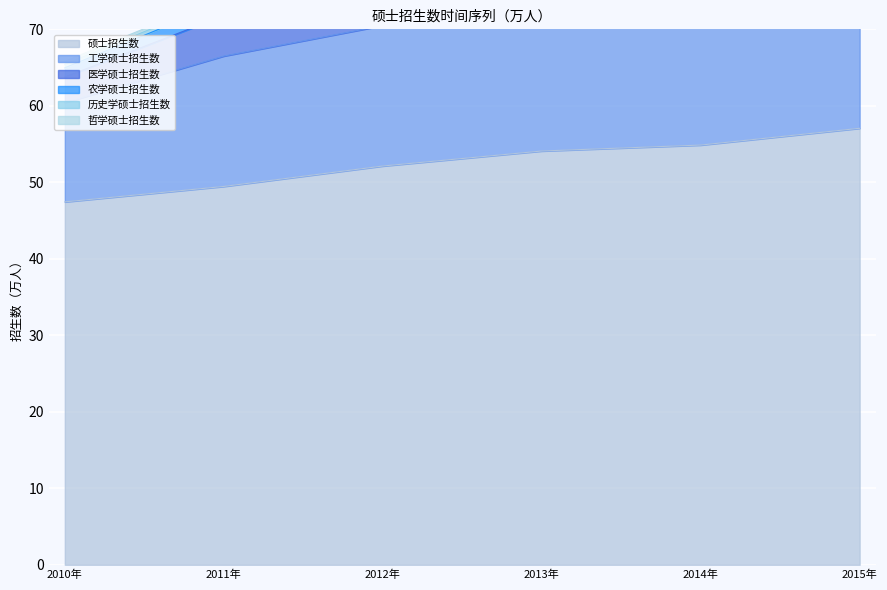

What is the average value of the 硕士招生数 series?

52.5